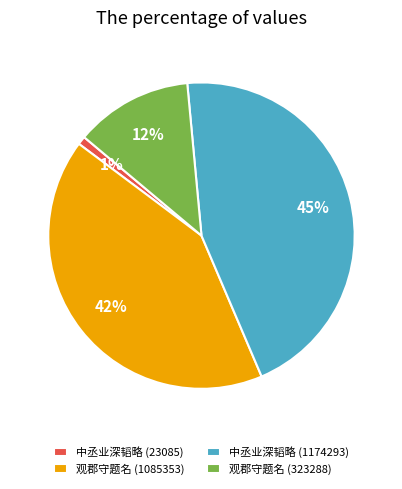

How many slices are in this pie chart?

4